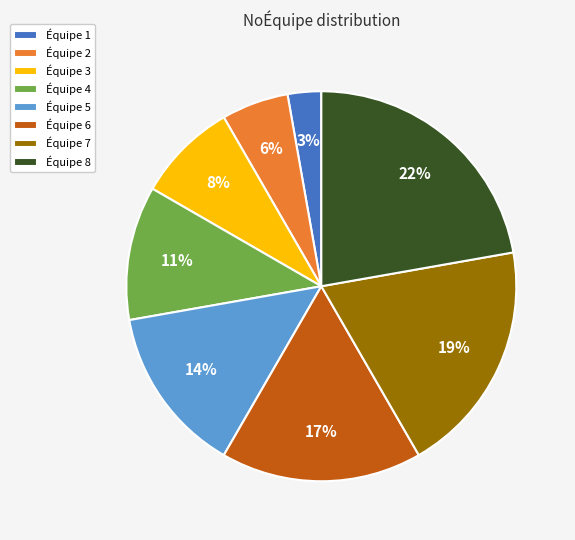

The Équipe 5 slice represents 28% of the pie. True or false?

False